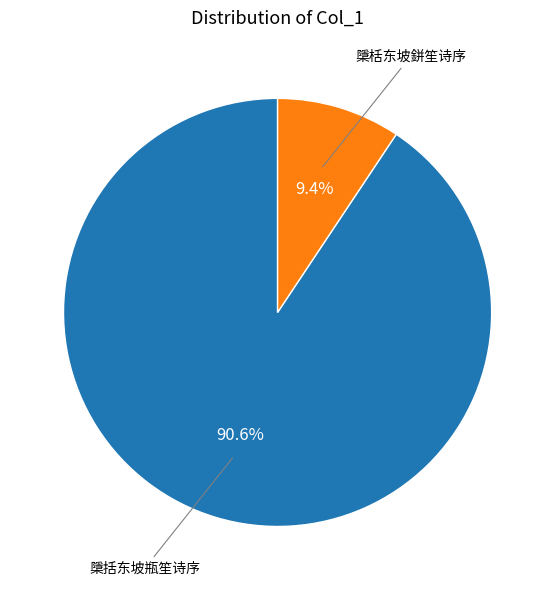

Does any single category account for the majority?

Yes